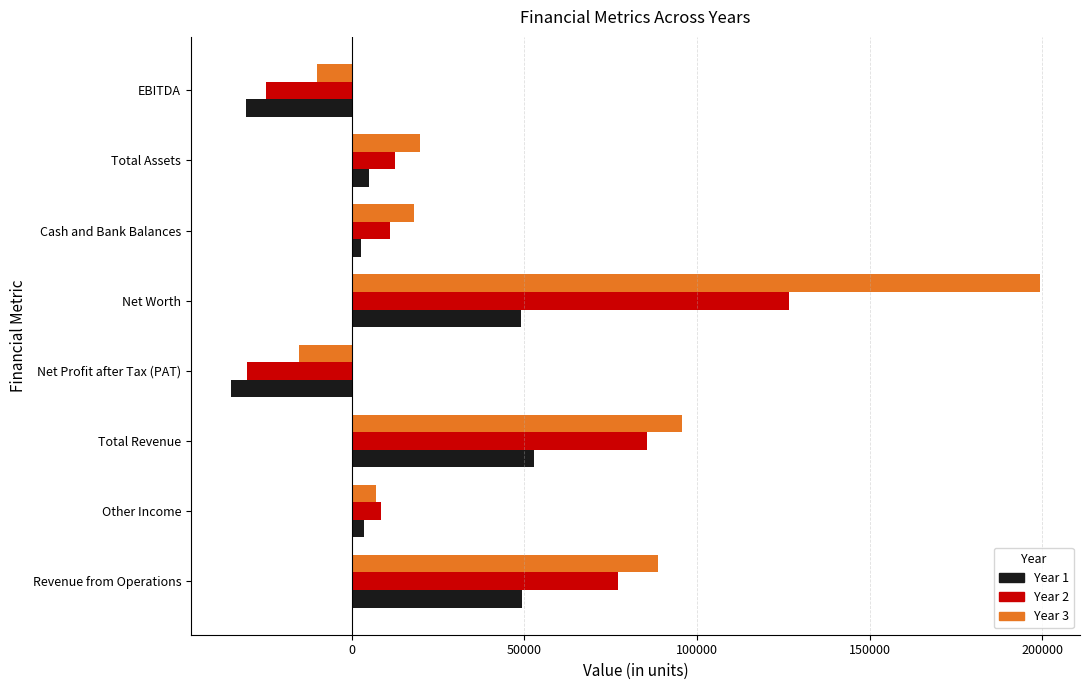

What is the difference between the highest and lowest values at Net Profit after Tax (PAT)?

19480.1